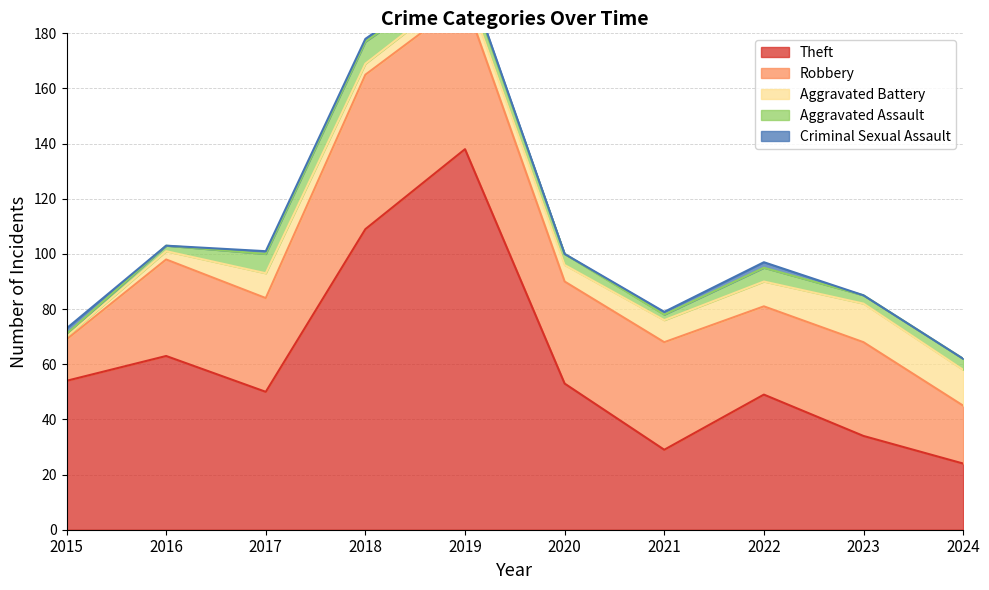

Which series changed the most between 2015 and 2023?

Theft